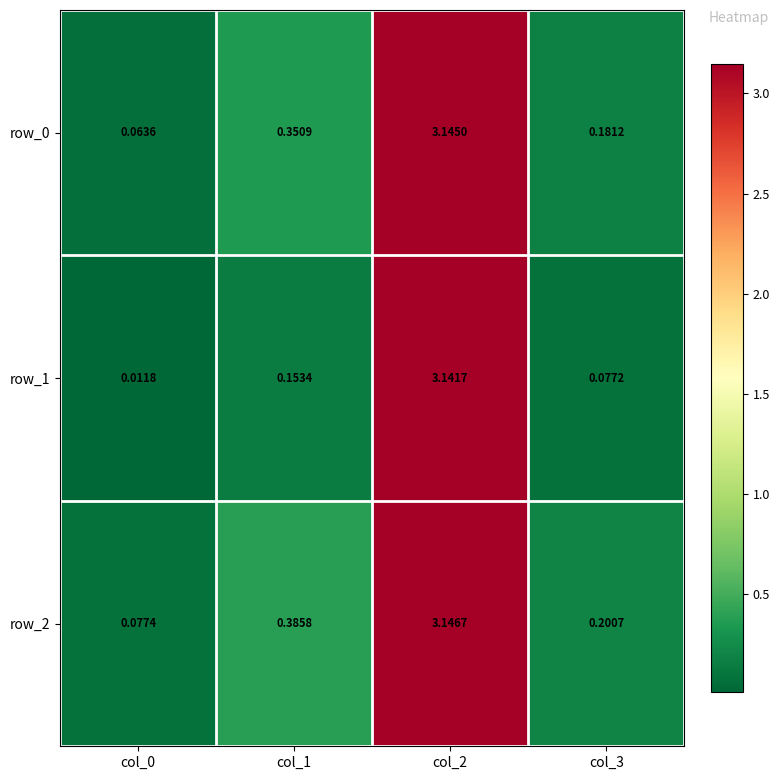

Which series has the largest total across all categories?

row_2